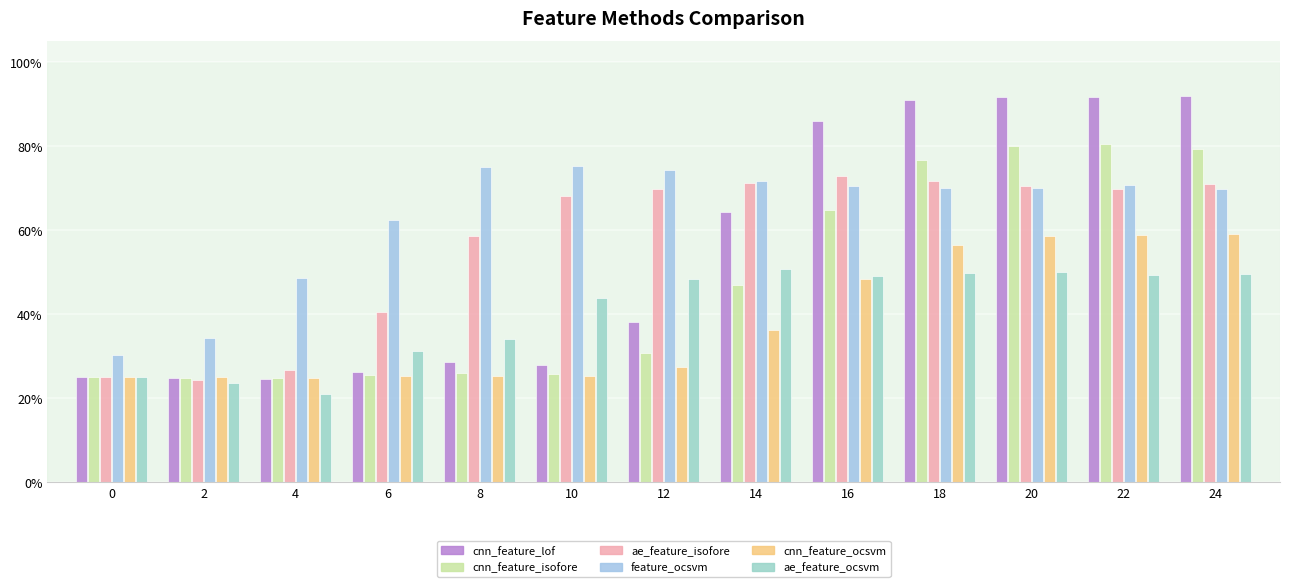

What is the minimum value shown in the chart?

21.1